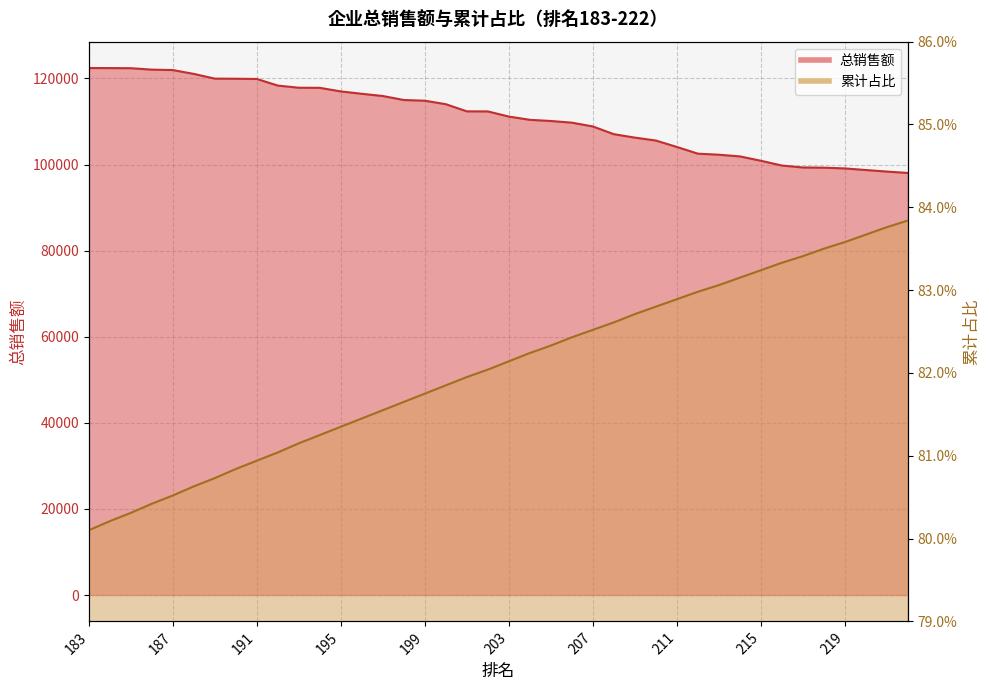

How many series are shown in this chart?

2